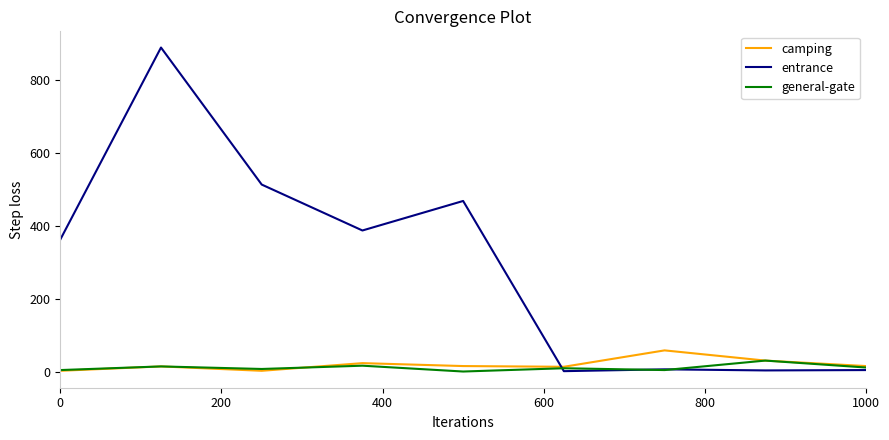

Which series has the largest total across all categories?

entrance